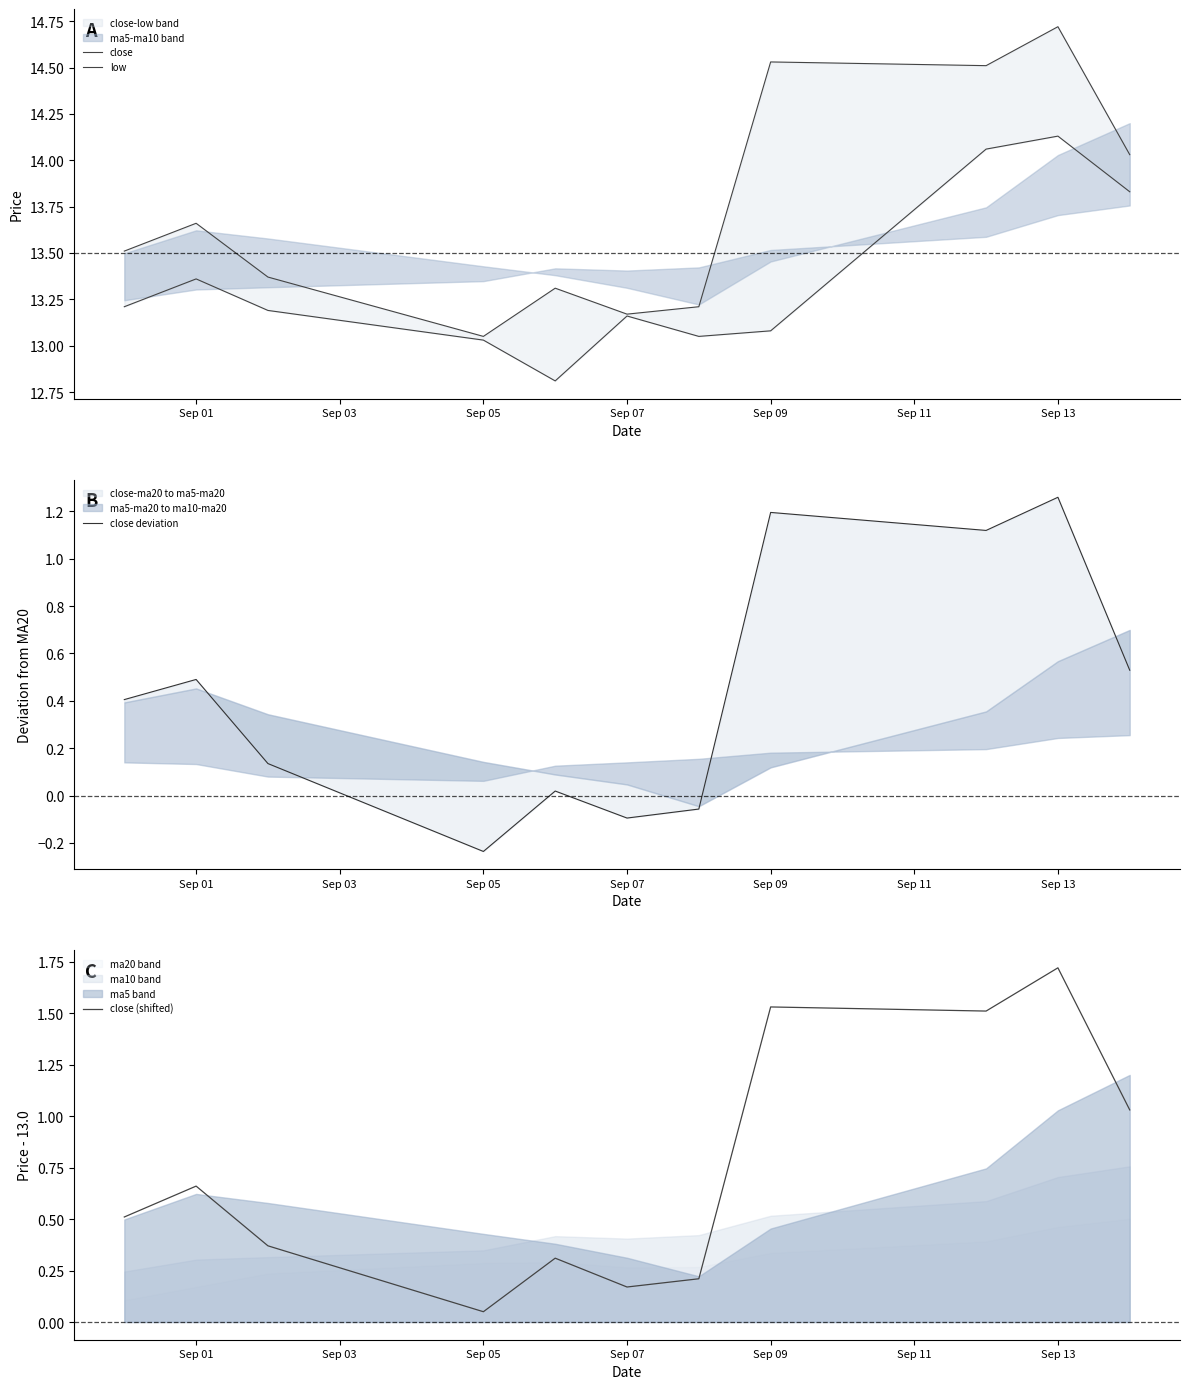

Rank the series by their maximum value, from highest to lowest.

close, low, close (shifted), close deviation